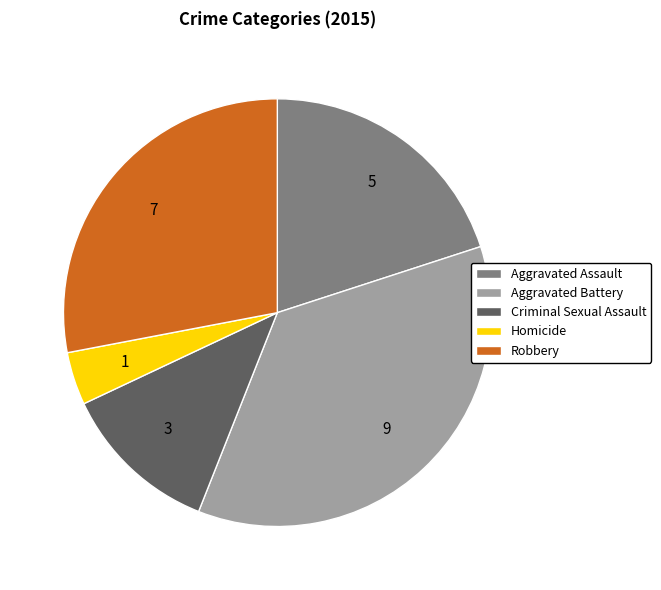

The Aggravated Battery slice represents 36% of the pie. True or false?

True